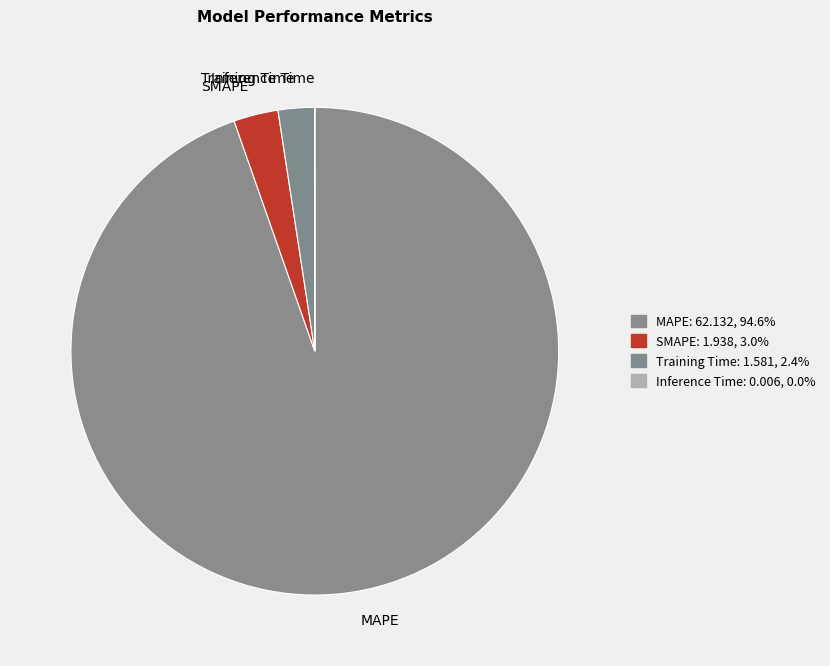

Between Training Time and MAPE, which is larger?

MAPE